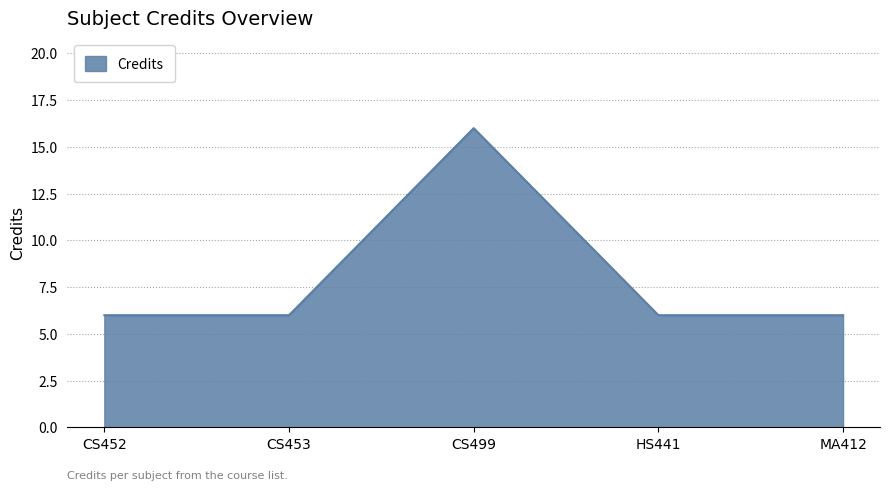

What is the change in value from CS499 to MA412?

-10